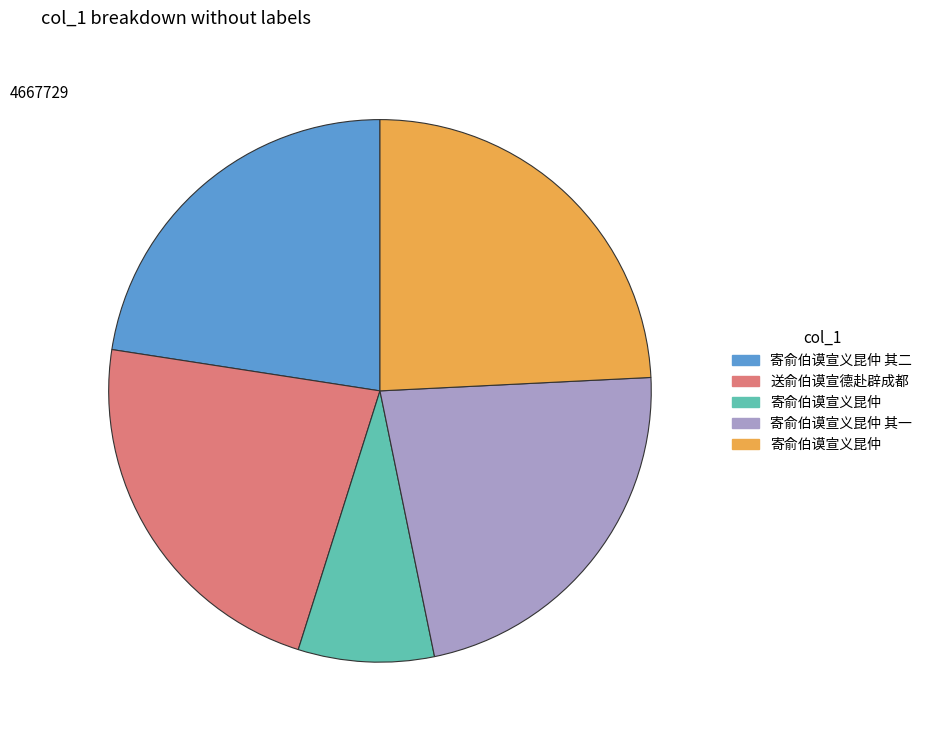

Is there any slice that represents more than half of the pie?

No